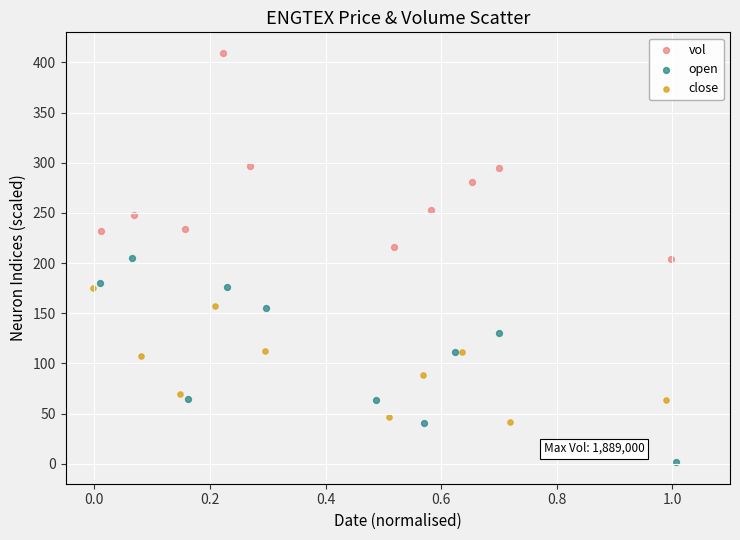

Which series contains the highest Y value?

vol